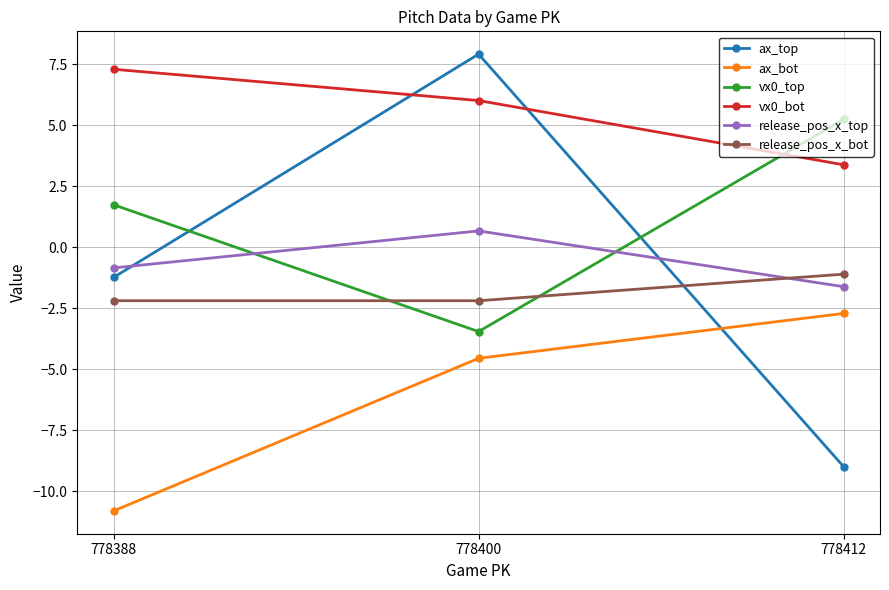

Reading right to left, transcribe all the data shown in this chart.

ax_top: 778412=-9.0	778400=7.9	778388=-1.2
ax_bot: 778412=-2.7	778400=-4.6	778388=-10.8
vx0_top: 778412=5.2	778400=-3.5	778388=1.7
vx0_bot: 778412=3.4	778400=6.0	778388=7.3
release_pos_x_top: 778412=-1.6	778400=0.7	778388=-0.8
release_pos_x_bot: 778412=-1.1	778400=-2.2	778388=-2.2